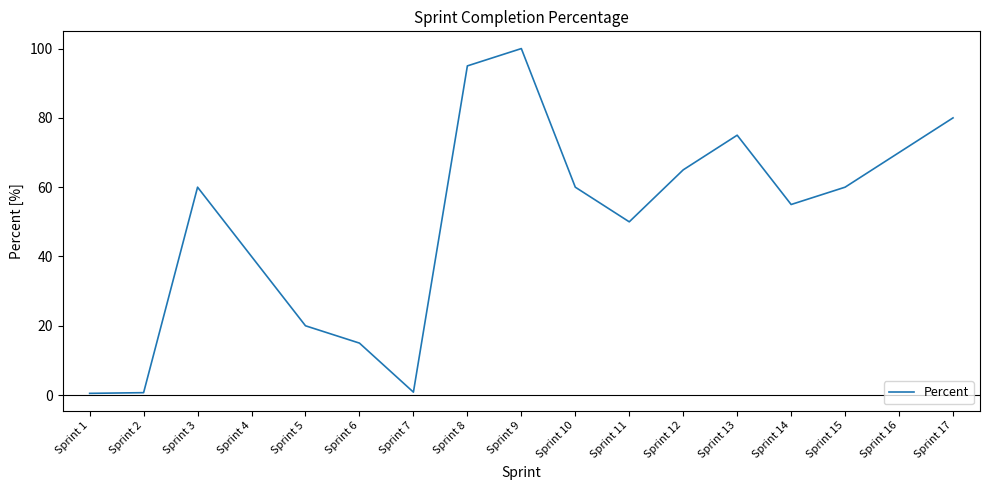

What is the ratio of the value at Sprint 9 to the value at Sprint 4?

2.5